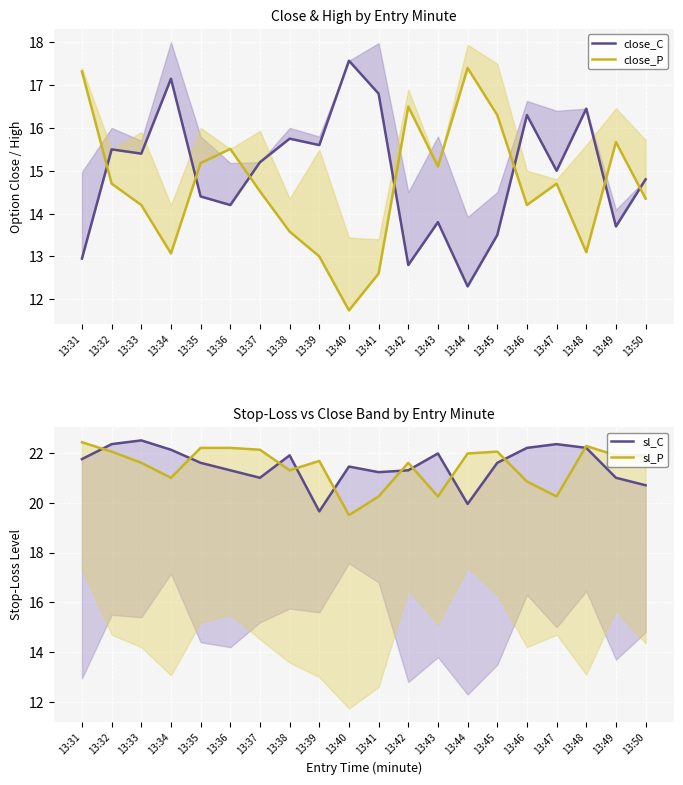

How many lines are shown in the chart?

4